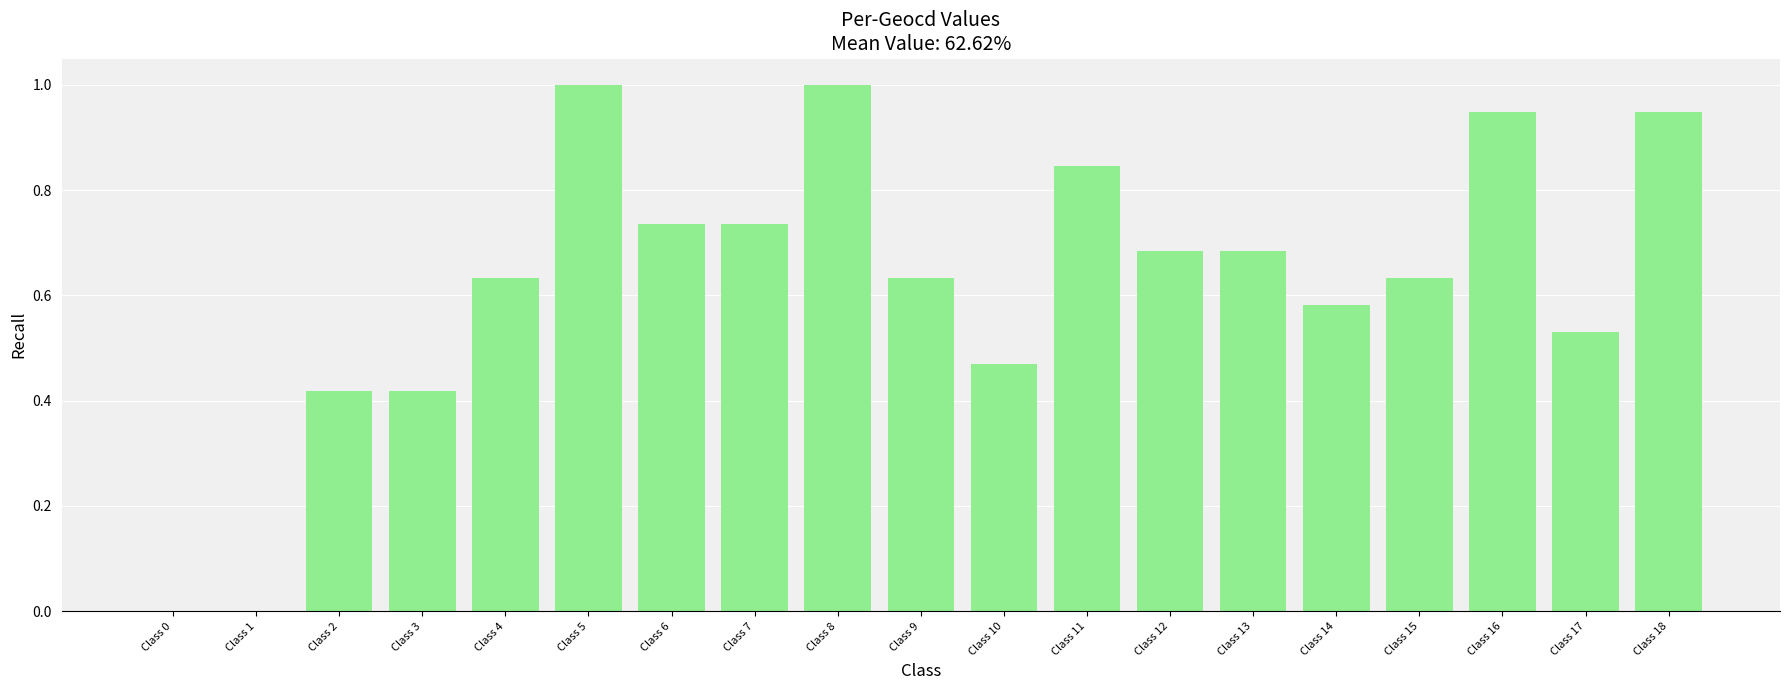

Between Class 15 and Class 17, which is larger?

Class 15